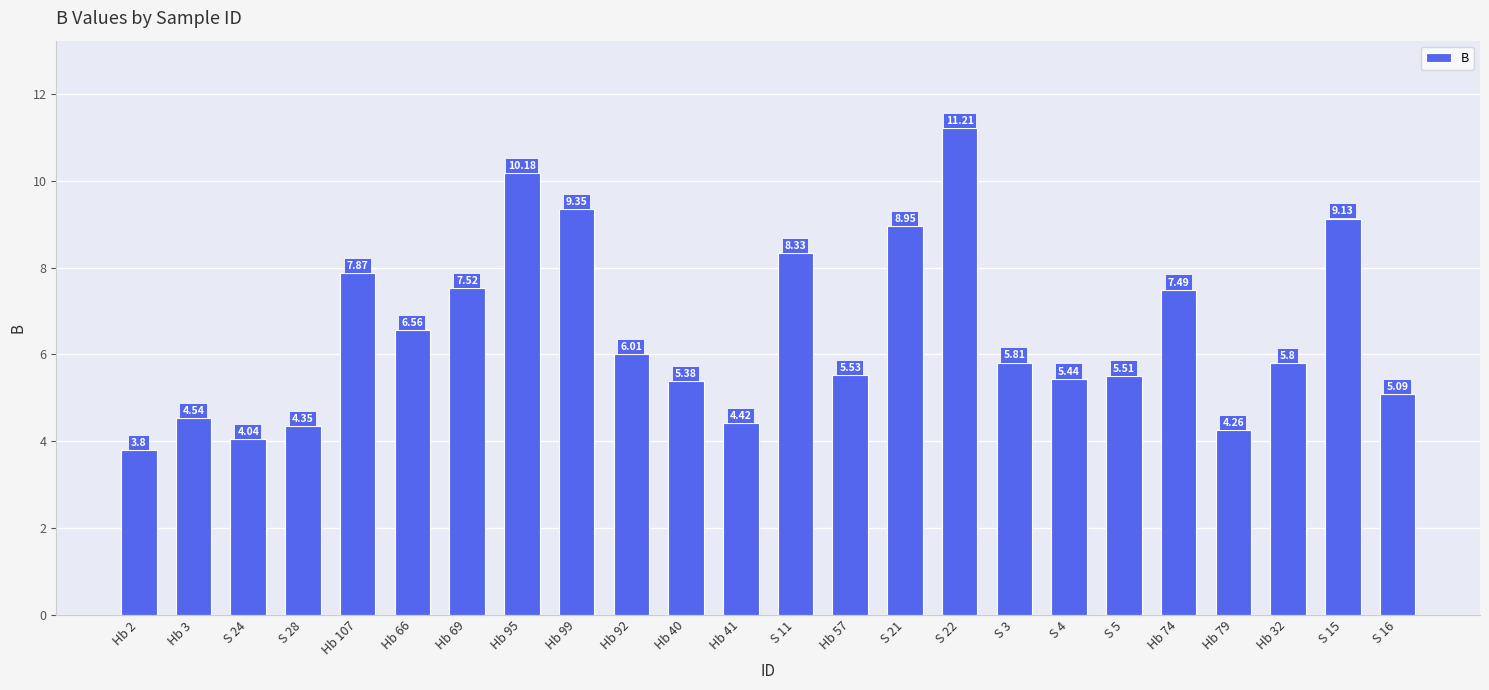

What is the change in value from Hb 3 to S 21?

+4.4